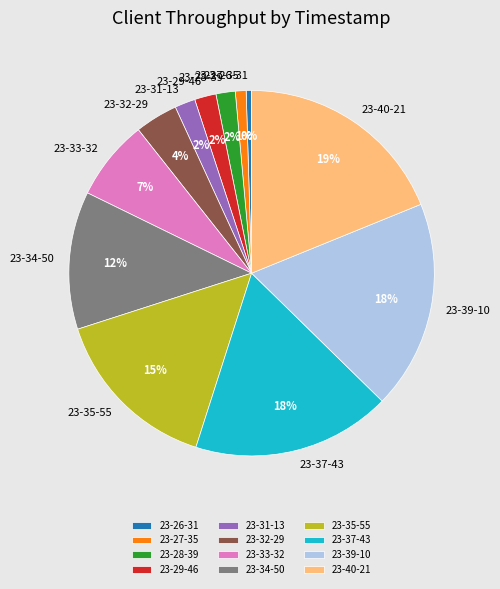

What percentage is the 23-39-10 slice, to the nearest percent?

18%